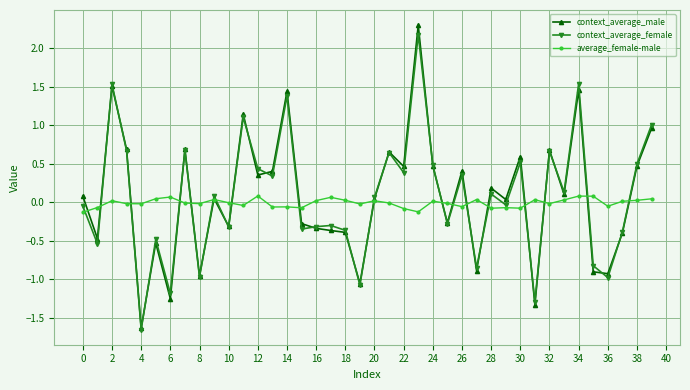

What is the highest value of the context_average_female series?

2.2